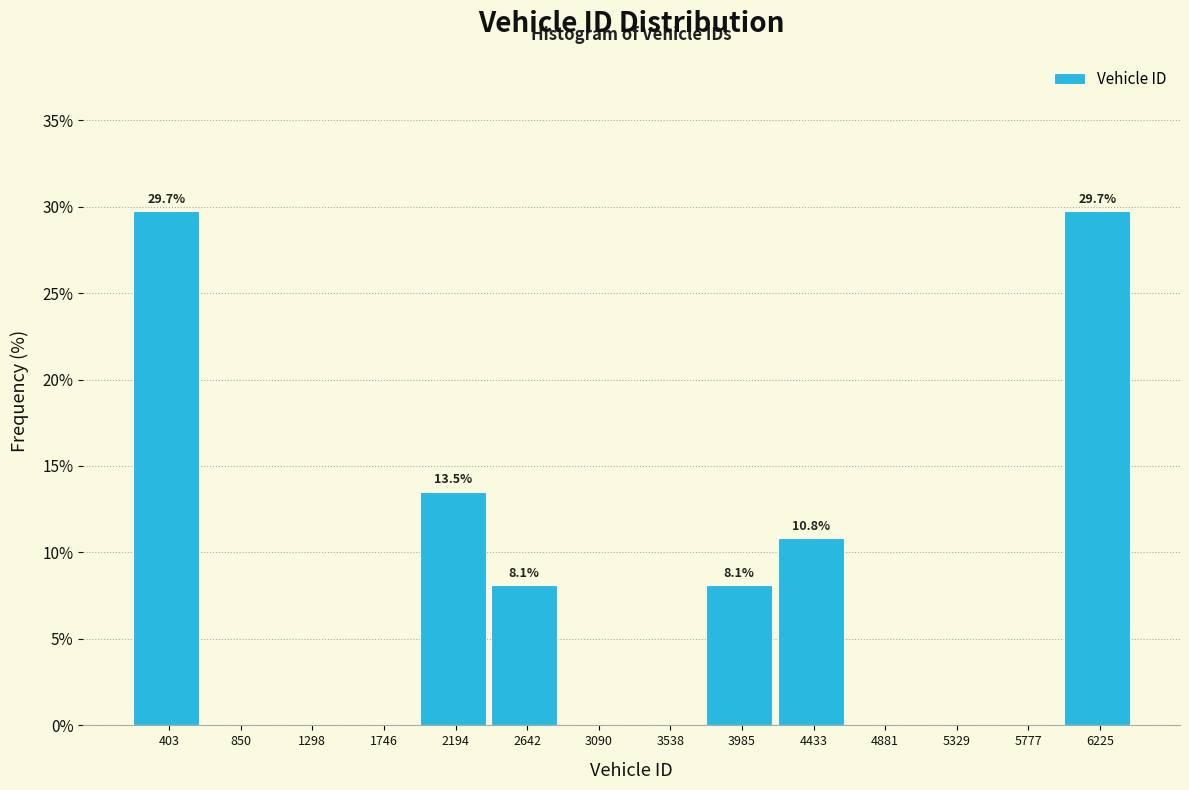

Reading left to right, list all the values displayed in this chart.

403=29.7	850=0.0	1298=0.0	1746=0.0	2194=13.5	2642=8.1	3090=0.0	3538=0.0	3985=8.1	4433=10.8	4881=0.0	5329=0.0	5777=0.0	6225=29.7